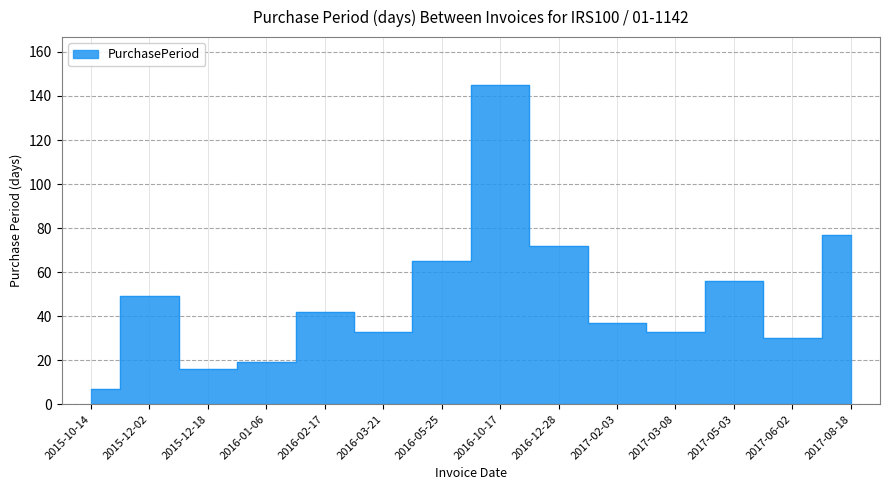

What is the minimum value shown in the chart?

7